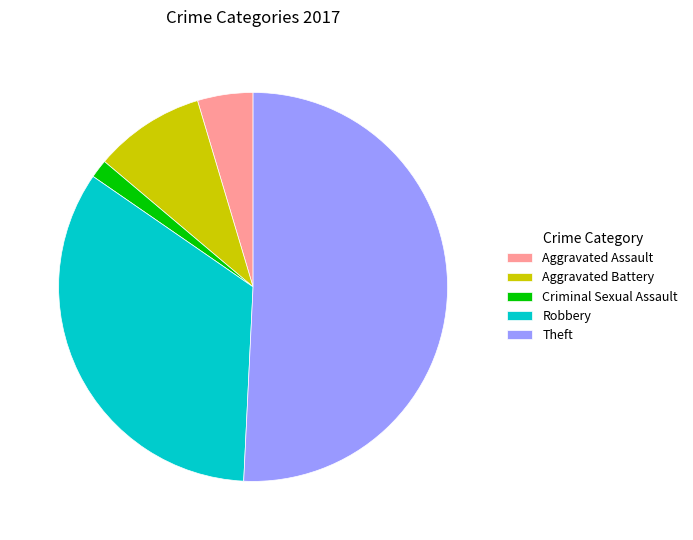

How many segments does this pie chart have?

5